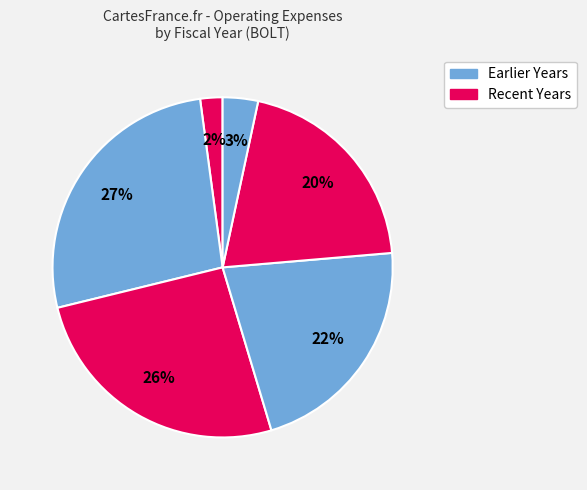

How many segments does this pie chart have?

6